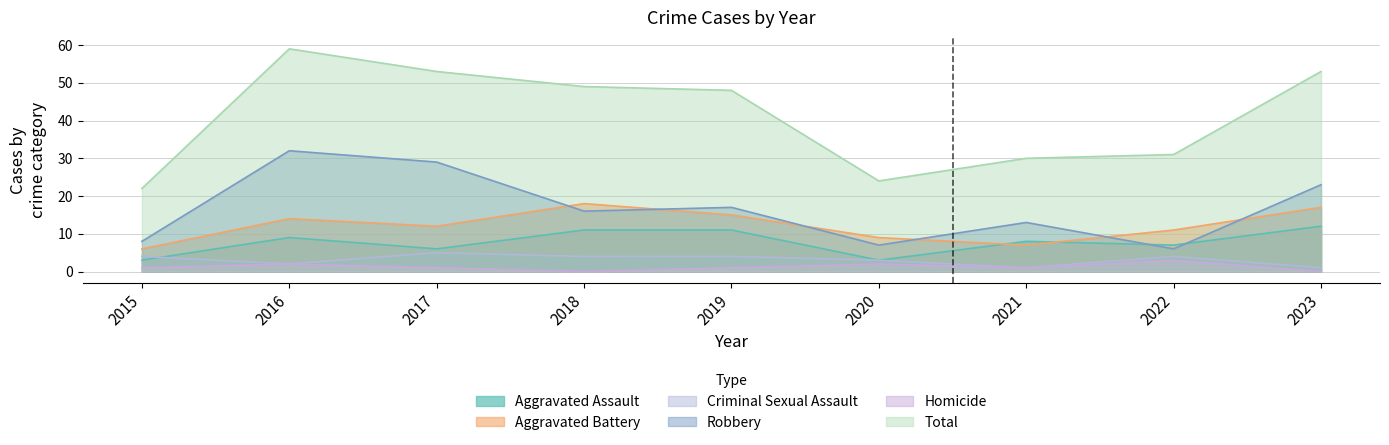

Which series has the largest range (max minus min)?

Total